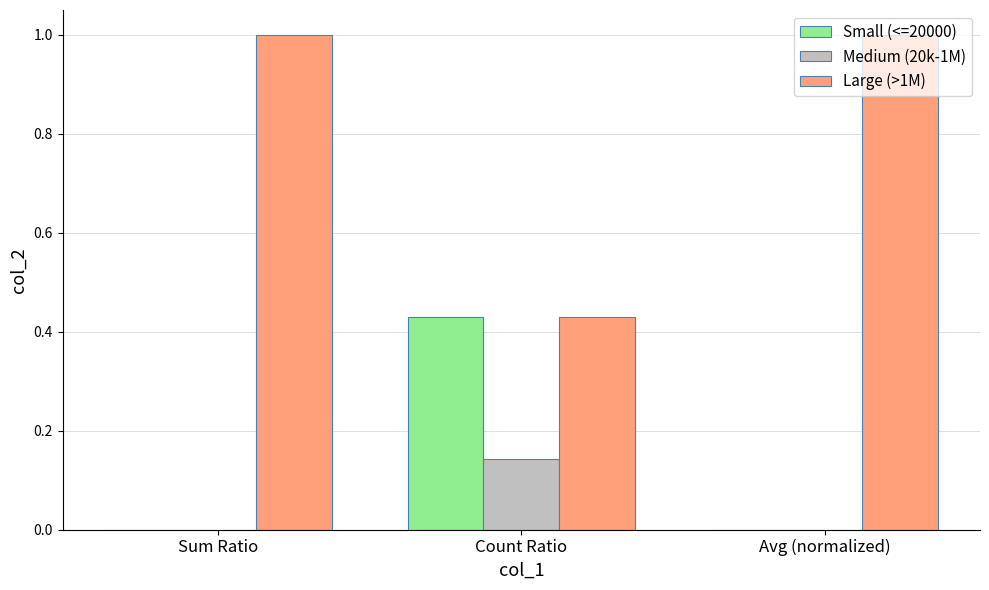

Is the value of Medium (20k-1M) at Avg (normalized) greater than the value of Small (<=20000) at Count Ratio?

No